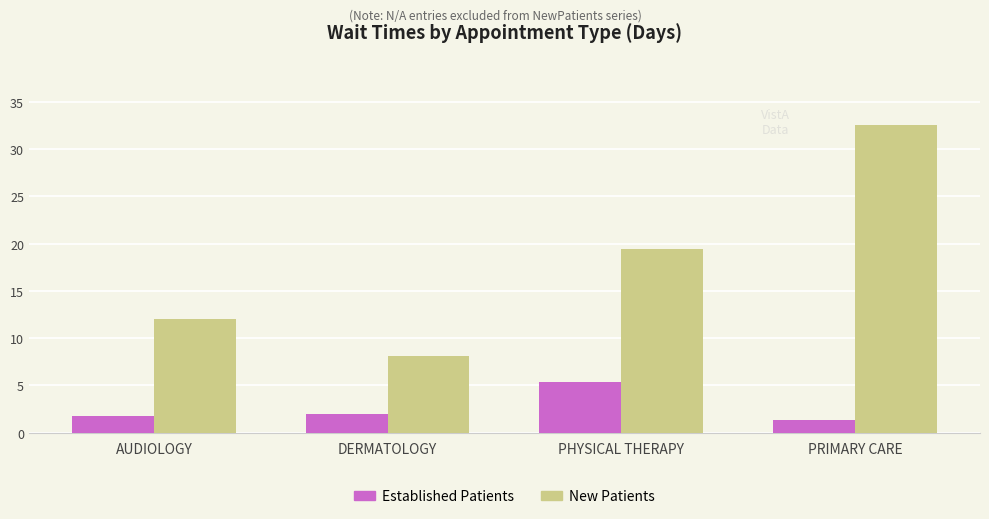

Rank the series by their average value, from lowest to highest.

Established Patients, New Patients